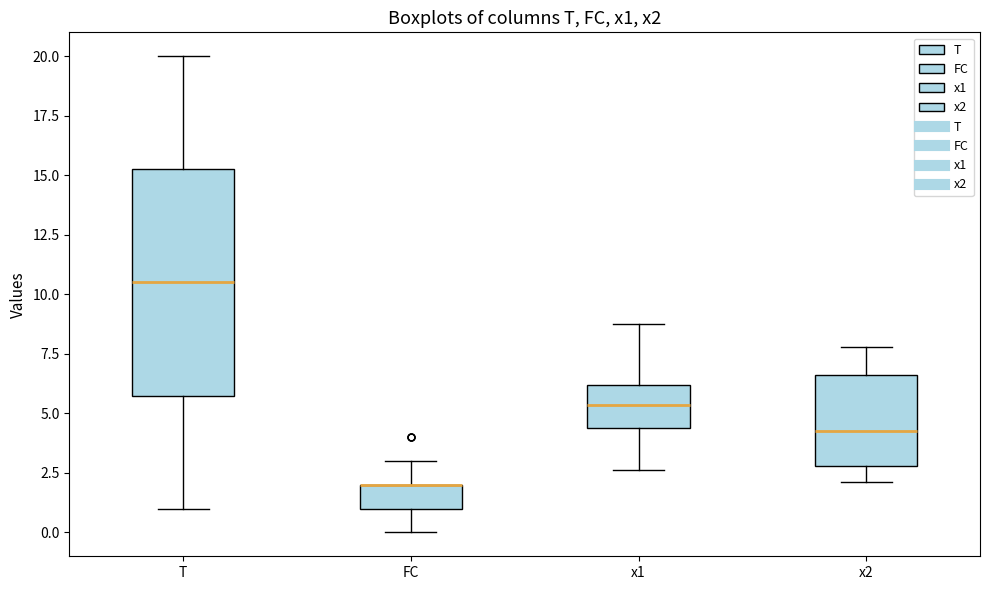

Where does the upper whisker of the box for x1 end on the y-axis? The values are not printed on the chart, so give them approximately, as read against the axis.

8.5